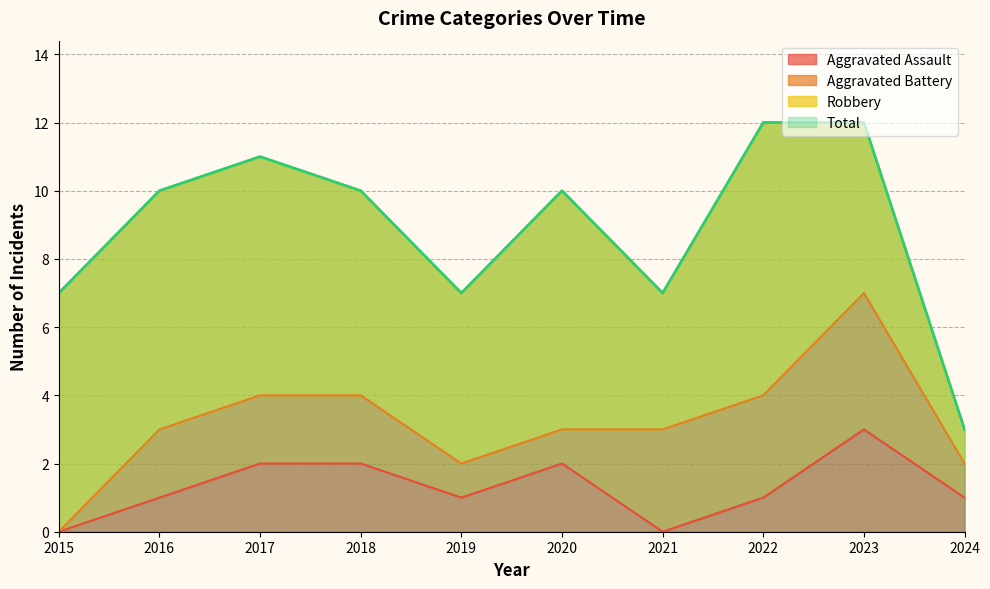

At which label does Aggravated Assault reach its peak?

2023